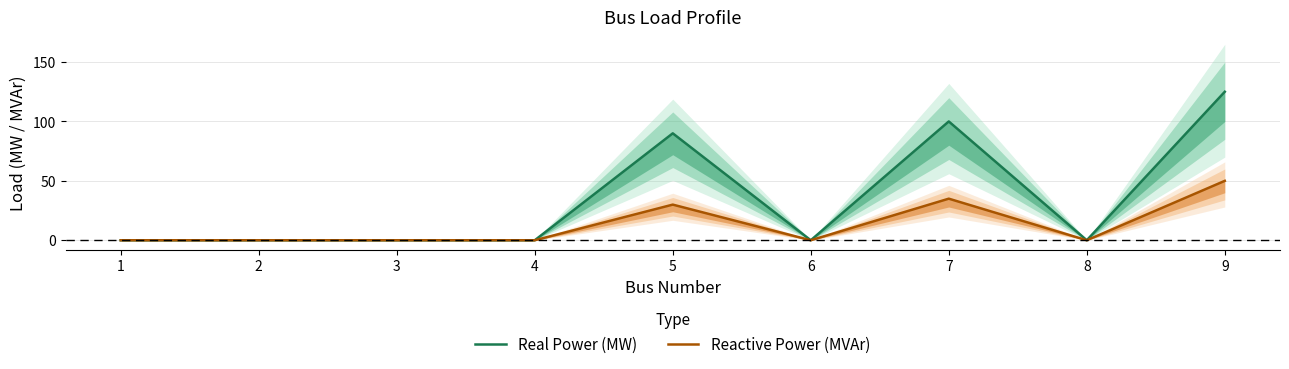

Rank the series at 8 from lowest to highest value.

Real Power (MW), Reactive Power (MVAr)